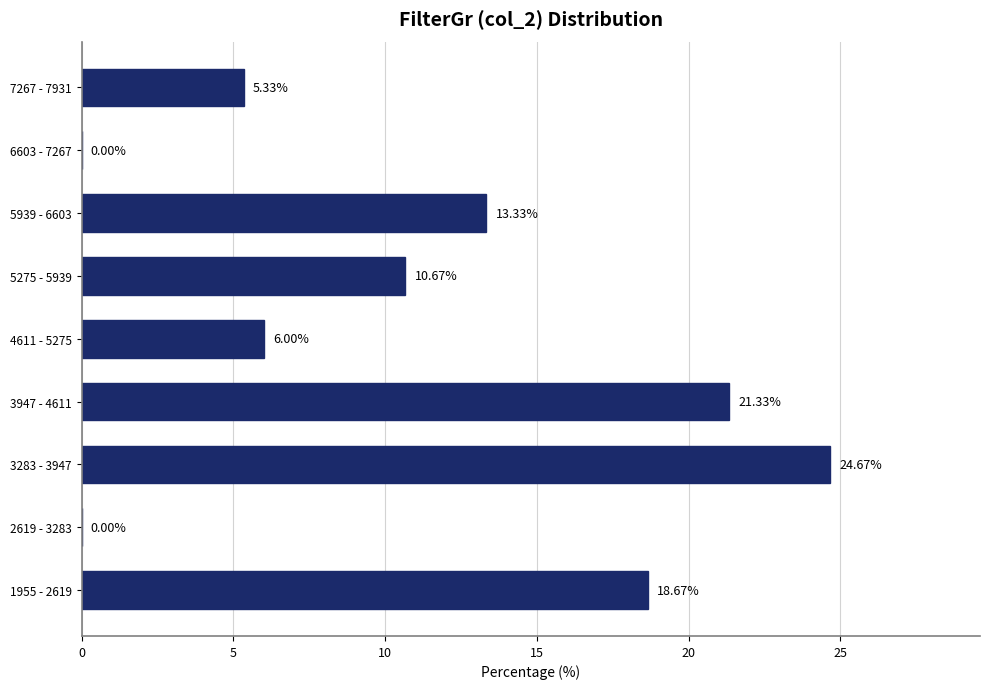

What is the sum of the values at 1955 - 2619 and 2619 - 3283?

18.7